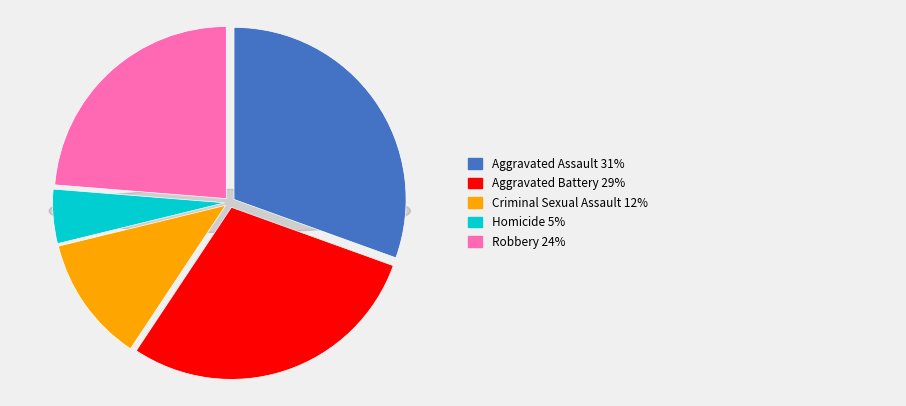

How many segments does this pie chart have?

5